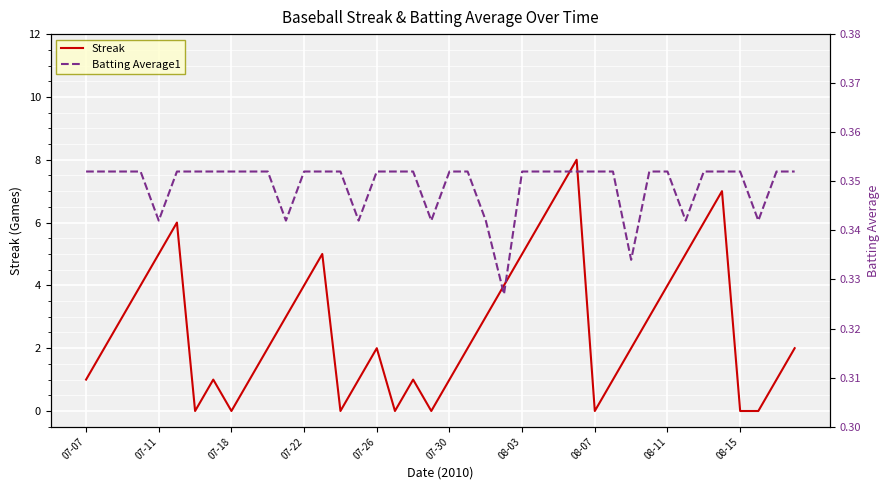

How many lines are shown in the chart?

2